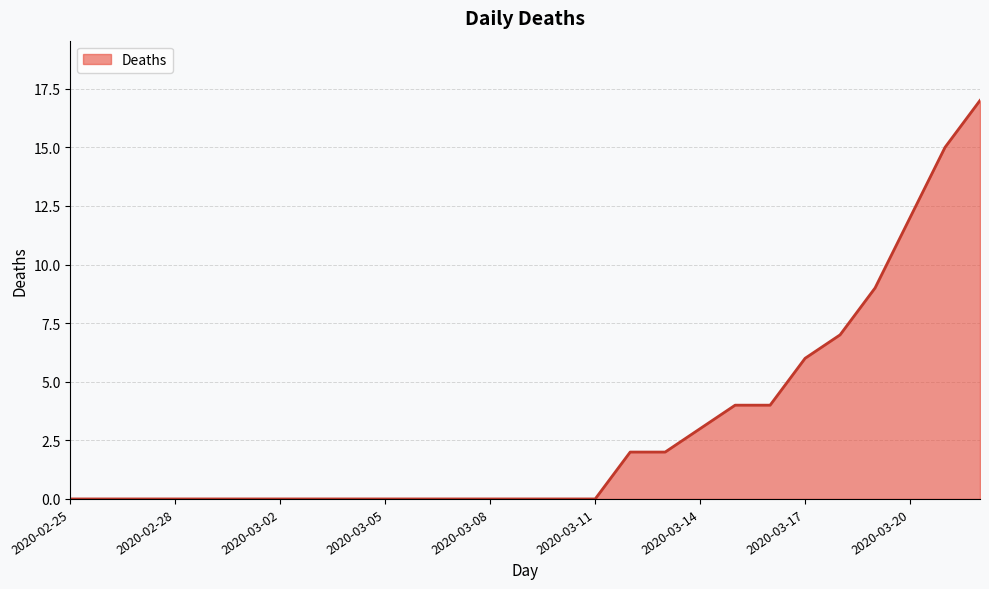

What is the maximum value shown in the chart?

17